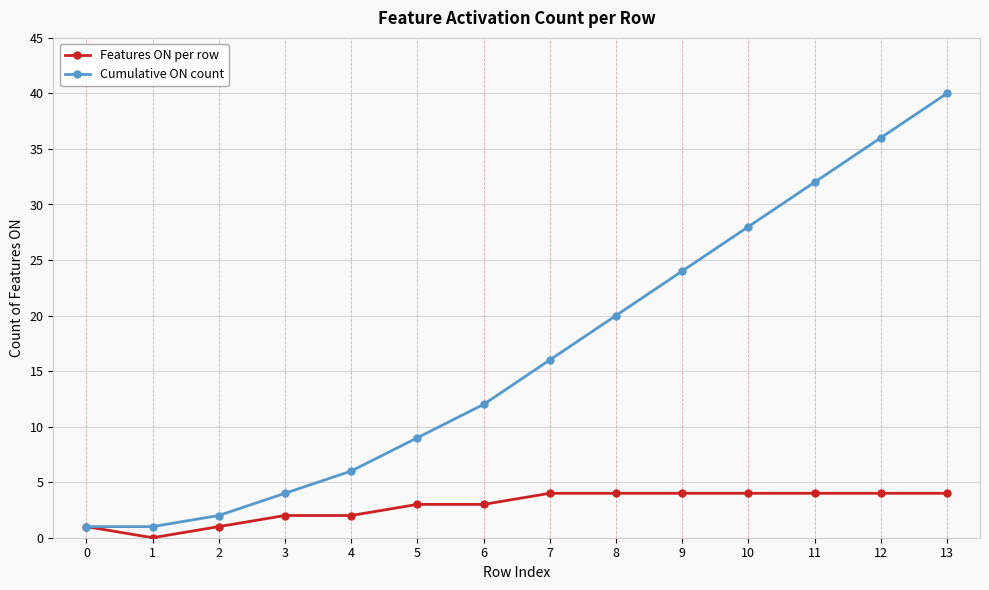

Is it true that Cumulative ON count equals 32 at 11?

True